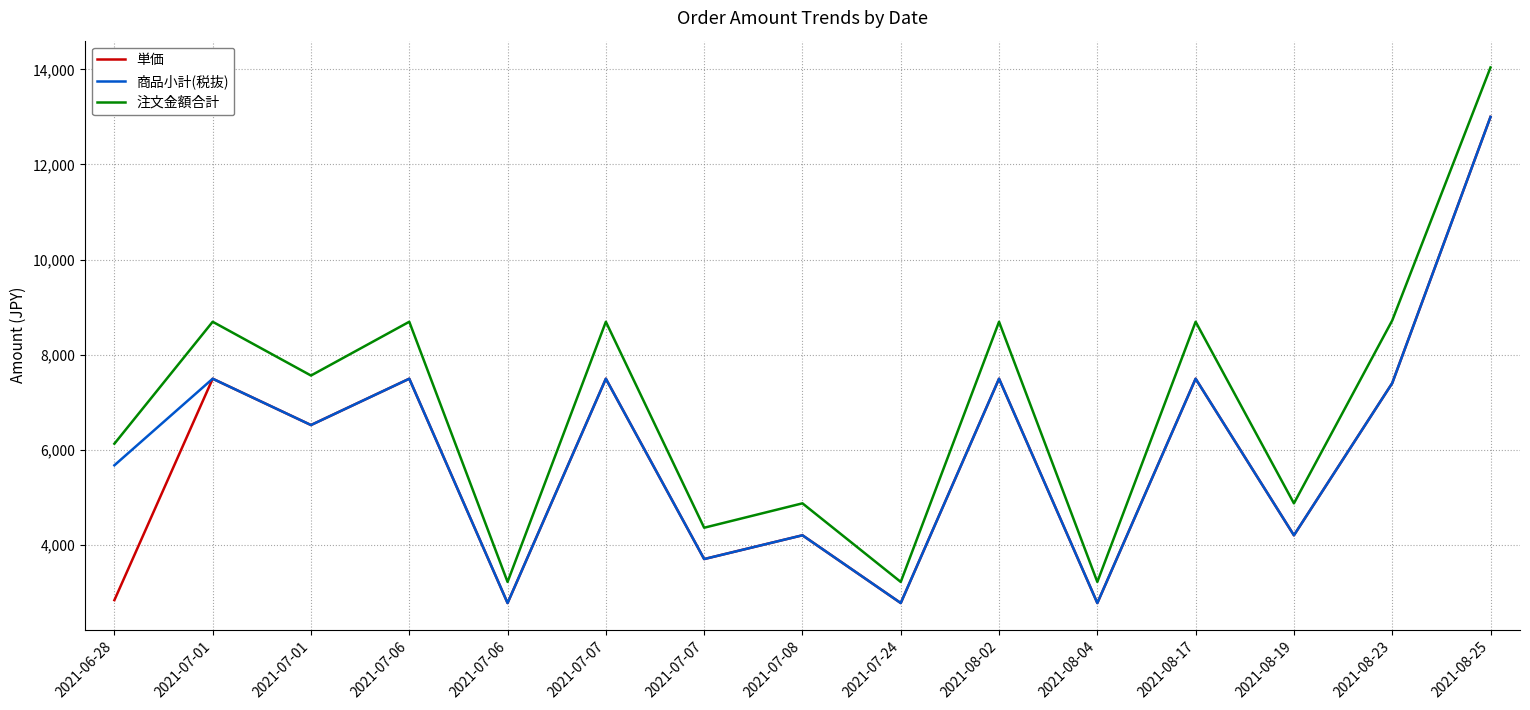

How many lines are shown in the chart?

3